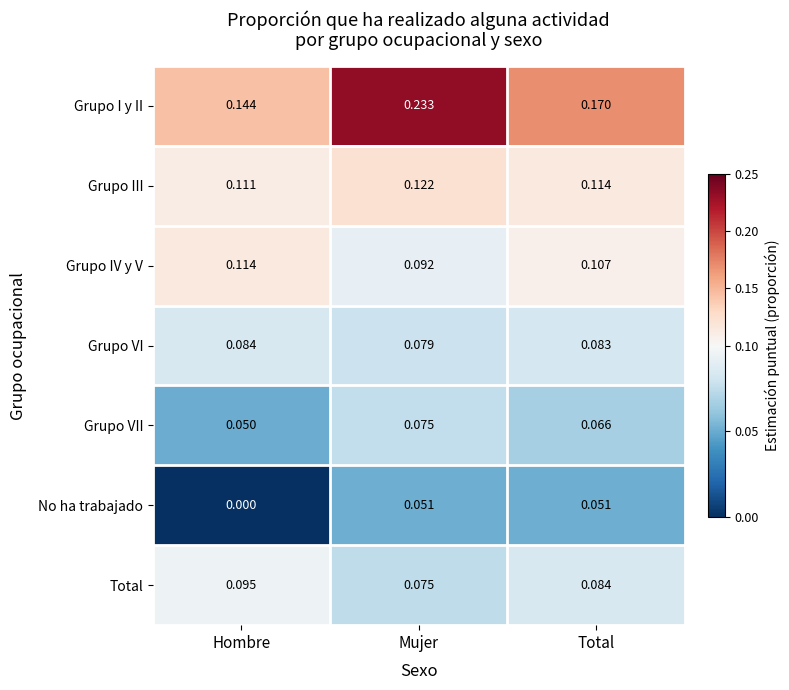

Which series changed the most between Hombre and Total?

No ha trabajado